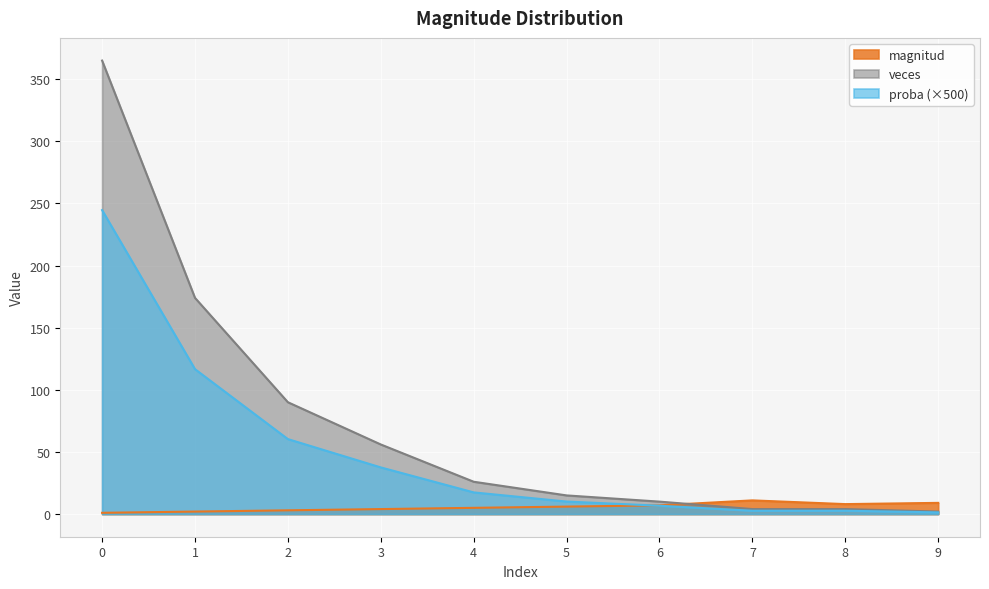

How many intersections are there between magnitud and proba?

1